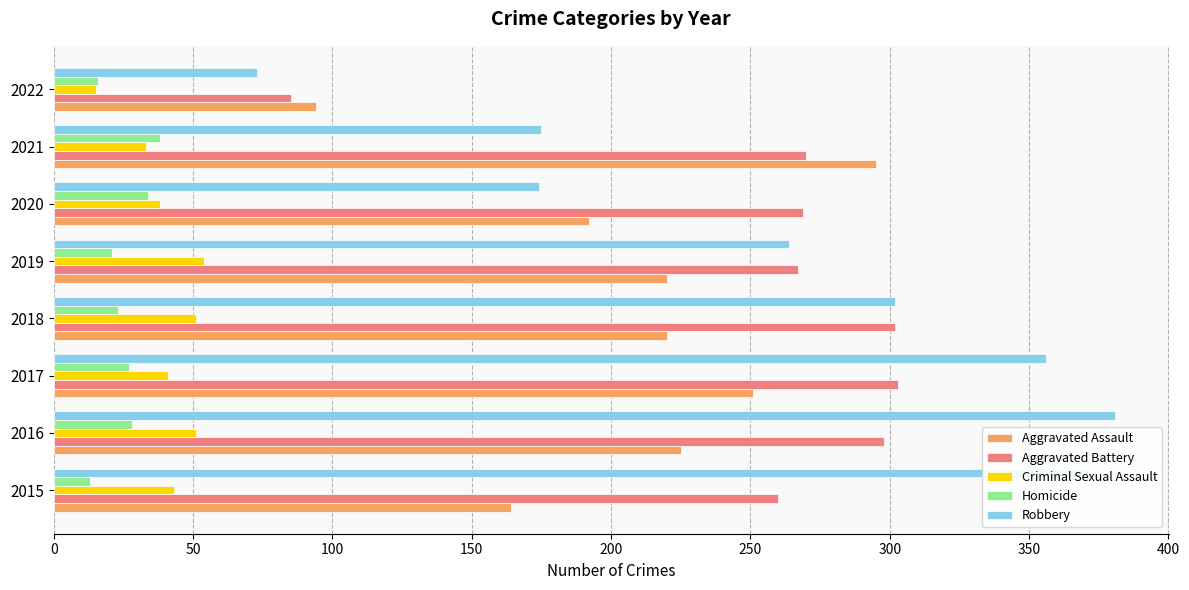

What is the sum of all Homicide values?

200